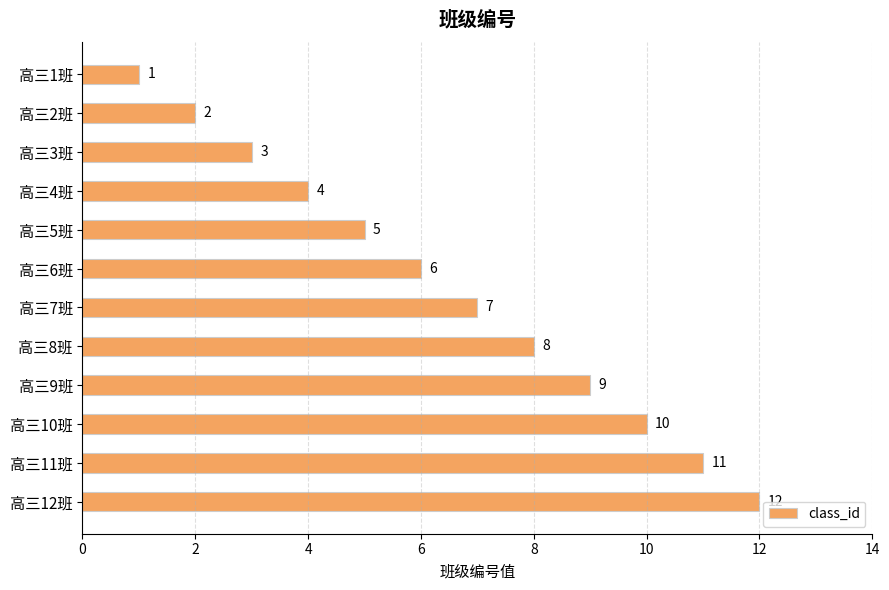

List the labels in order of value, smallest first.

高三1班, 高三2班, 高三3班, 高三4班, 高三5班, 高三6班, 高三7班, 高三8班, 高三9班, 高三10班, 高三11班, 高三12班